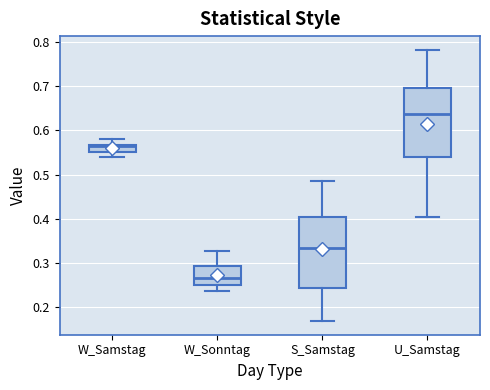

Reading left to right, read every box against the y-axis: the position of its median line, the range the box covers, and the ends of its whiskers. The values are not printed on the chart, so give them approximately, as read against the axis.

W_Samstag: median 0.56, box 0.55 to 0.57, whiskers 0.54 to 0.58
W_Sonntag: median 0.27, box 0.25 to 0.29, whiskers 0.24 to 0.33
S_Samstag: median 0.33, box 0.24 to 0.40, whiskers 0.17 to 0.49
U_Samstag: median 0.64, box 0.54 to 0.70, whiskers 0.40 to 0.78